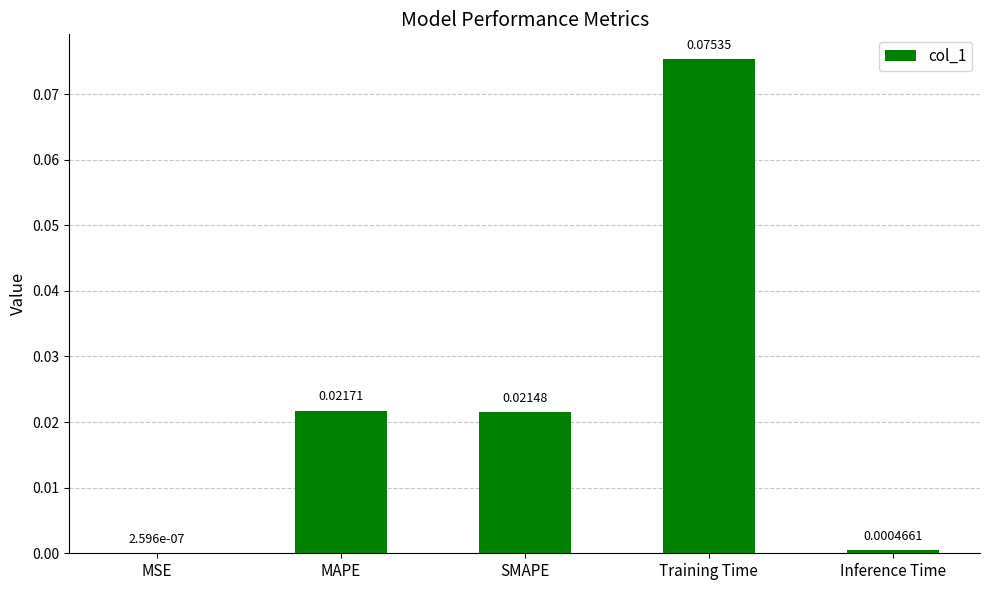

Where is the data nearest to the value 0?

MSE